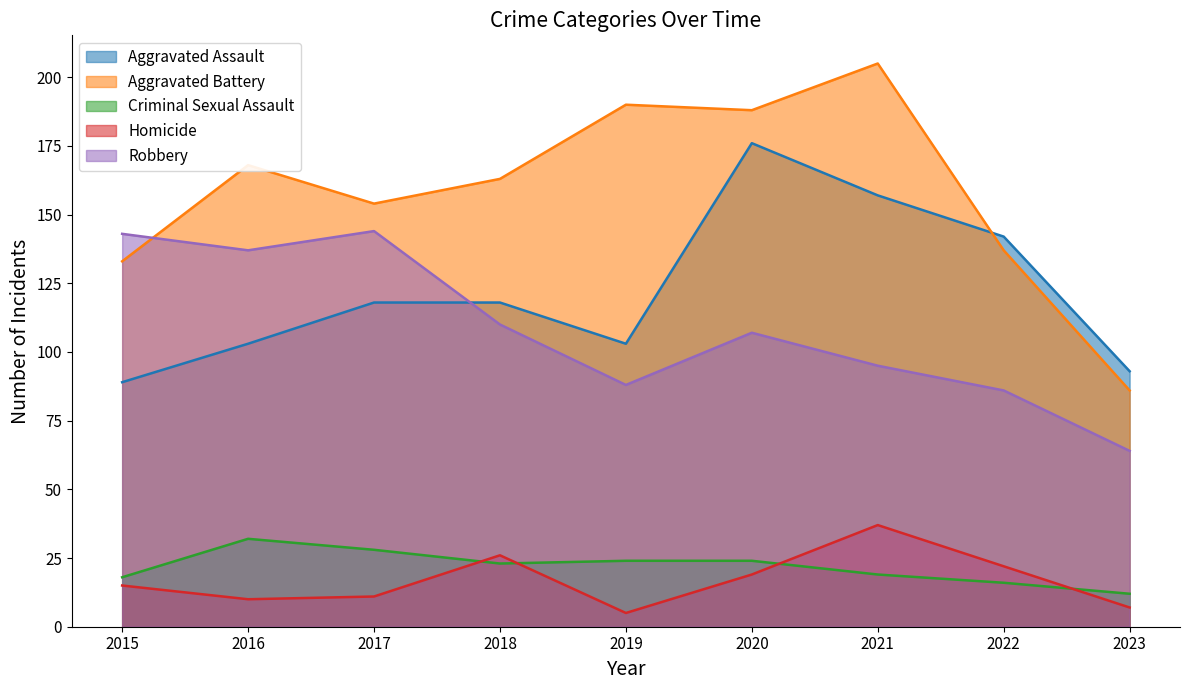

Reading right to left, transcribe all the data shown in this chart.

Aggravated Assault: 93	142	157	176	103	118	118	103	89
Aggravated Battery: 86	137	205	188	190	163	154	168	133
Criminal Sexual Assault: 12	16	19	24	24	23	28	32	18
Homicide: 7	22	37	19	5	26	11	10	15
Robbery: 64	86	95	107	88	110	144	137	143